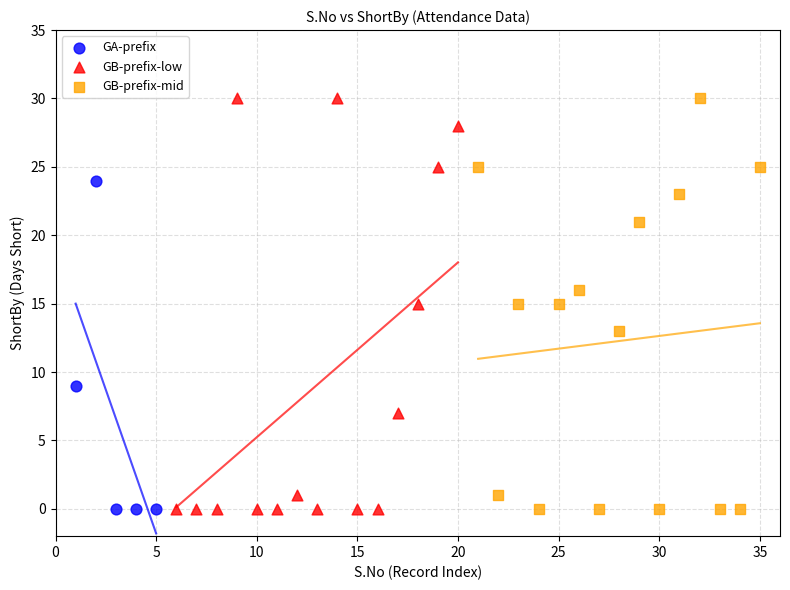

What are all the series names shown in the legend?

GA-prefix, GB-prefix-low, GB-prefix-mid